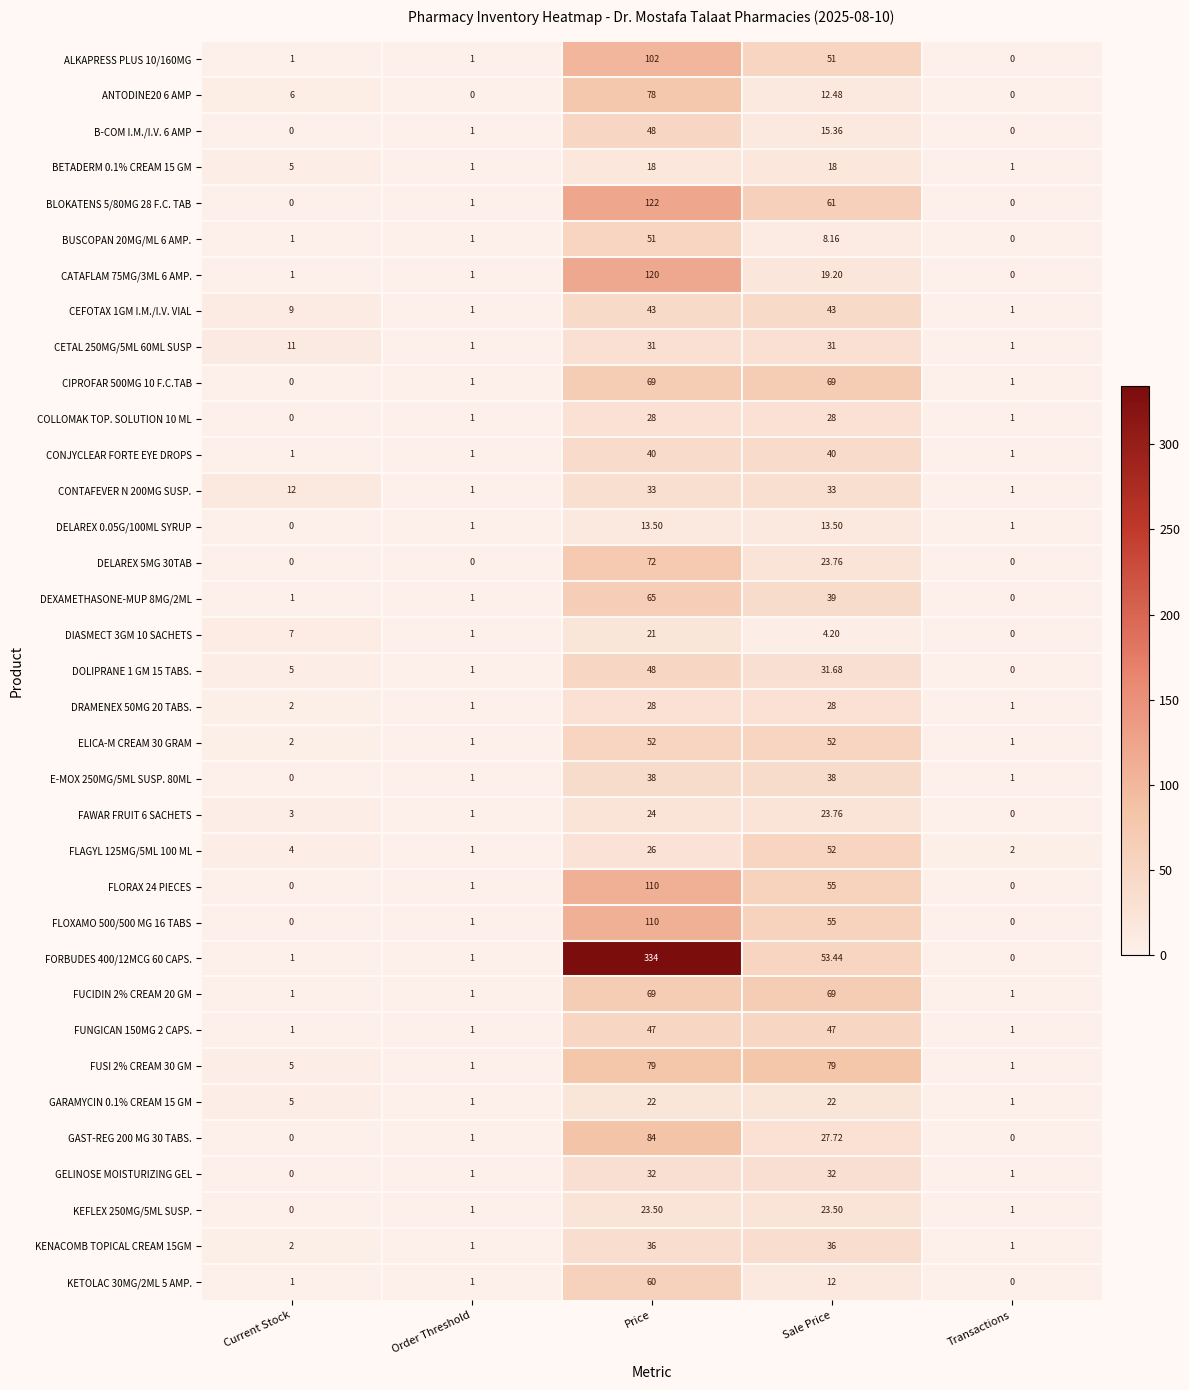

At which label does GELINOSE MOISTURIZING GEL reach its minimum?

Current Stock